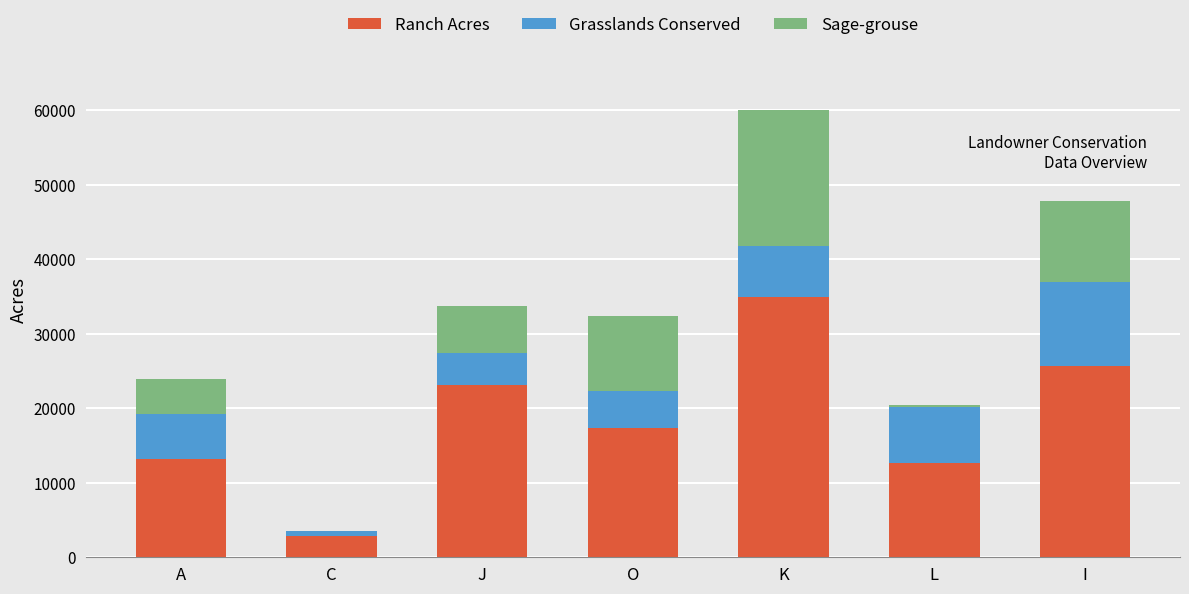

What is the total value across all series at A?

23944